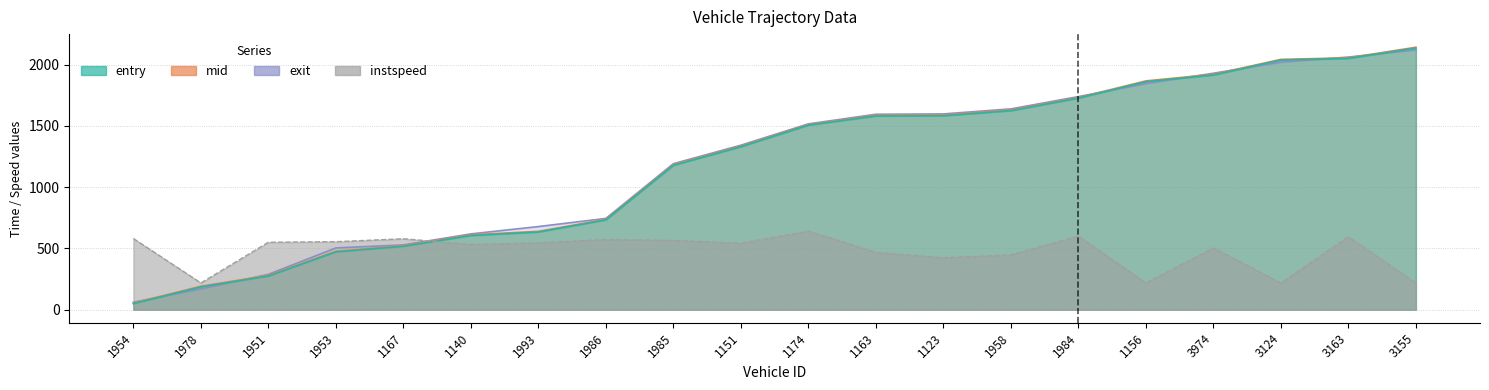

Where is the first local maximum for instspeed?

1167